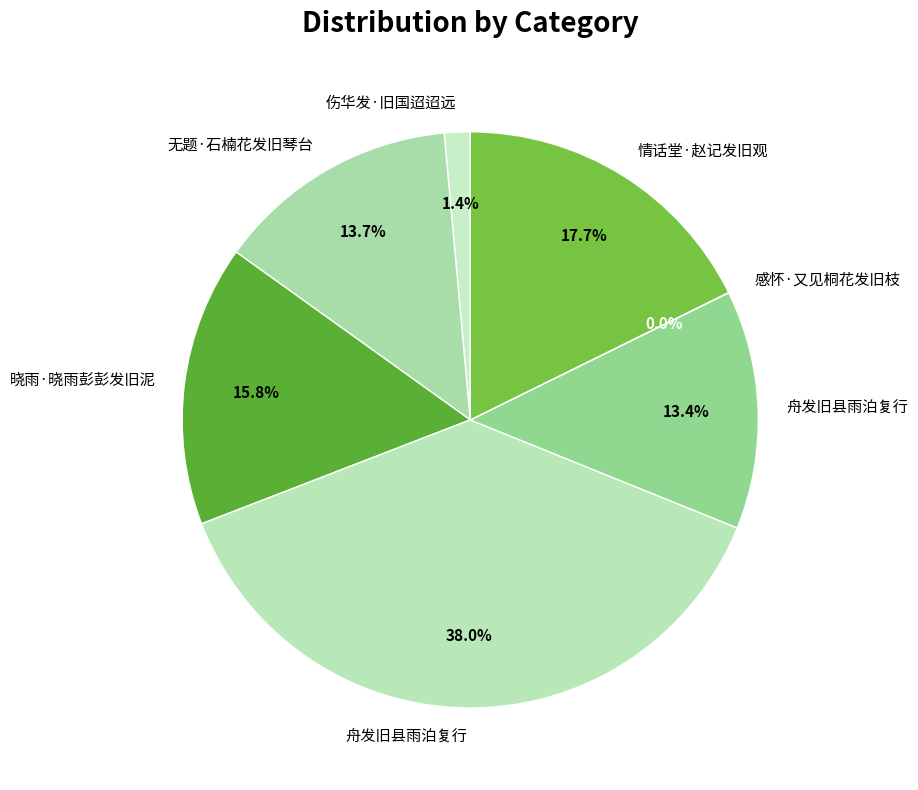

Count the number of slices in the pie.

7